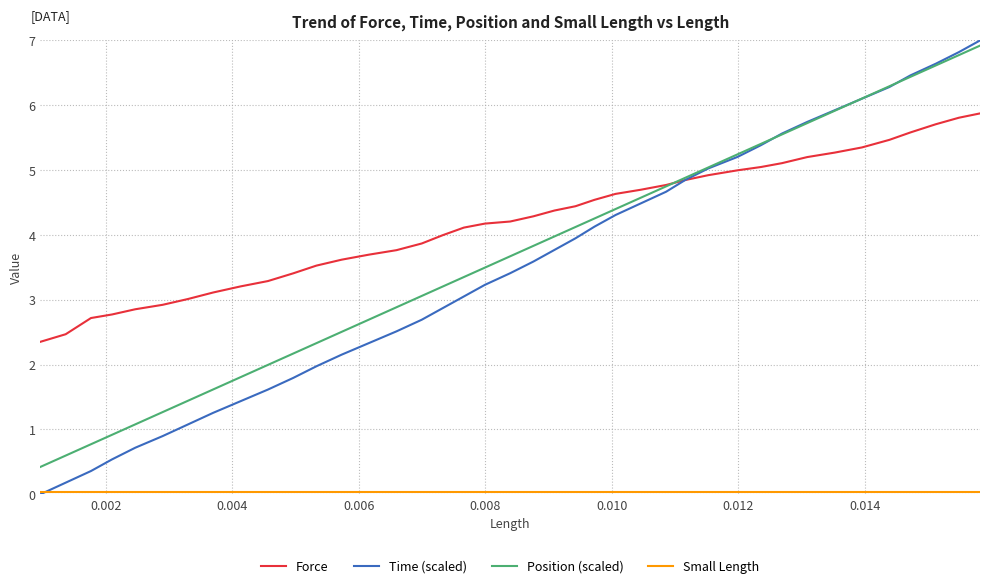

Which series has the largest total across all categories?

Force